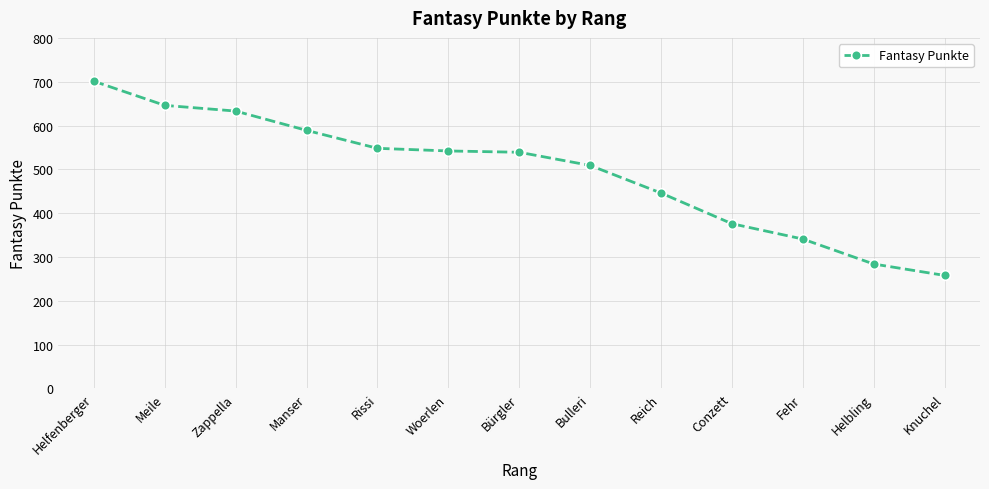

Between Meile and Bulleri, which is larger?

Meile